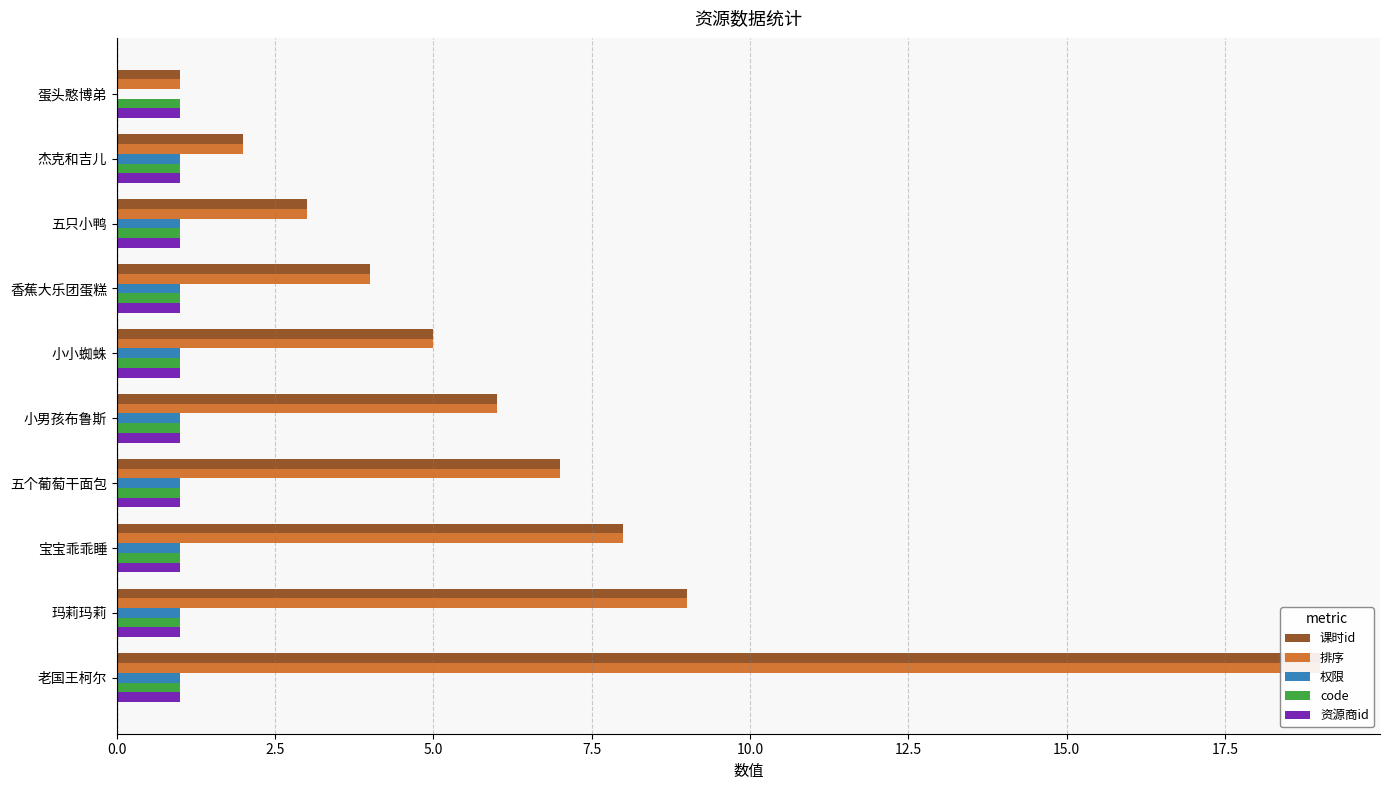

What is the average value of the 排序 series?

6.4